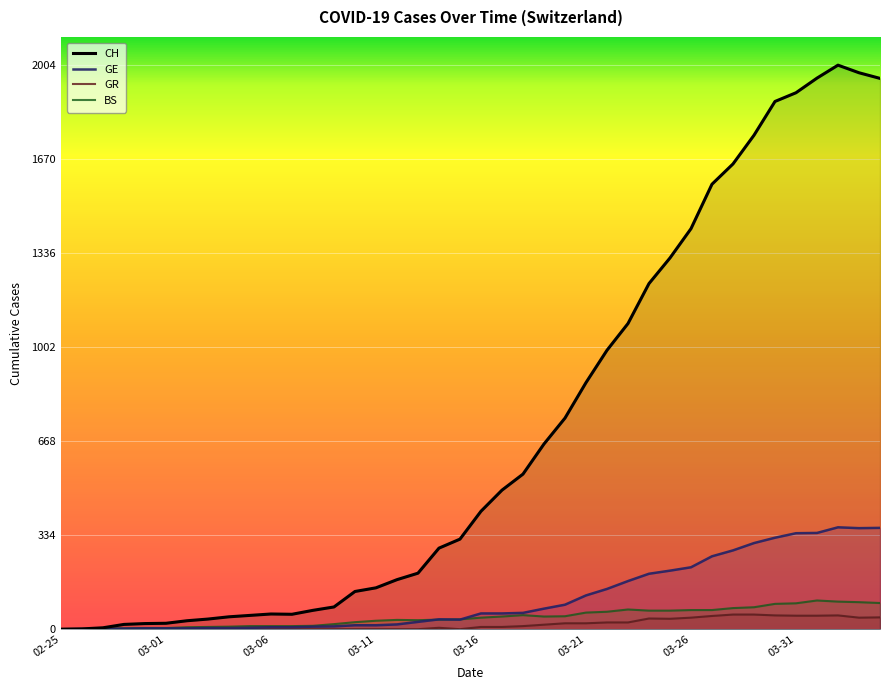

Which series has the largest total across all categories?

CH